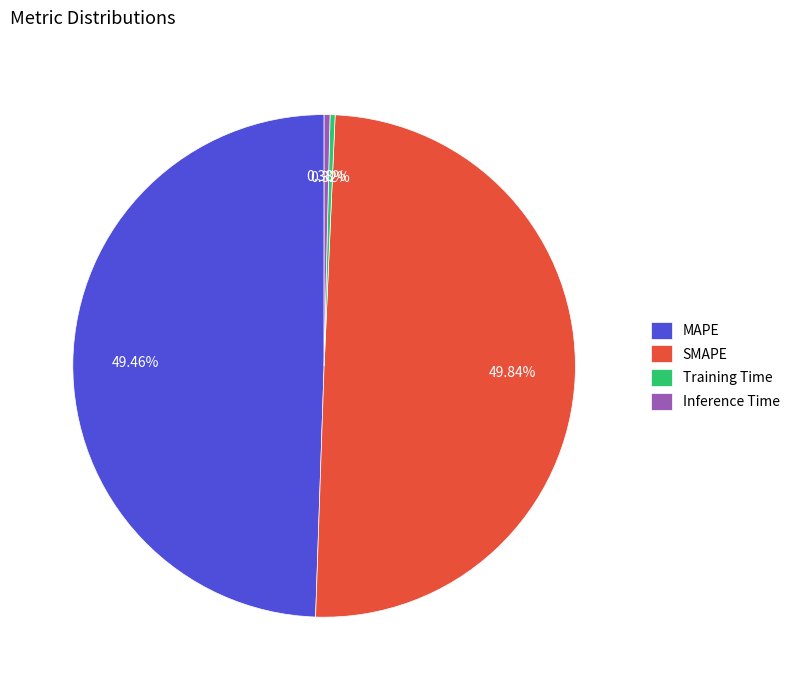

Between SMAPE and Inference Time, which is larger?

SMAPE